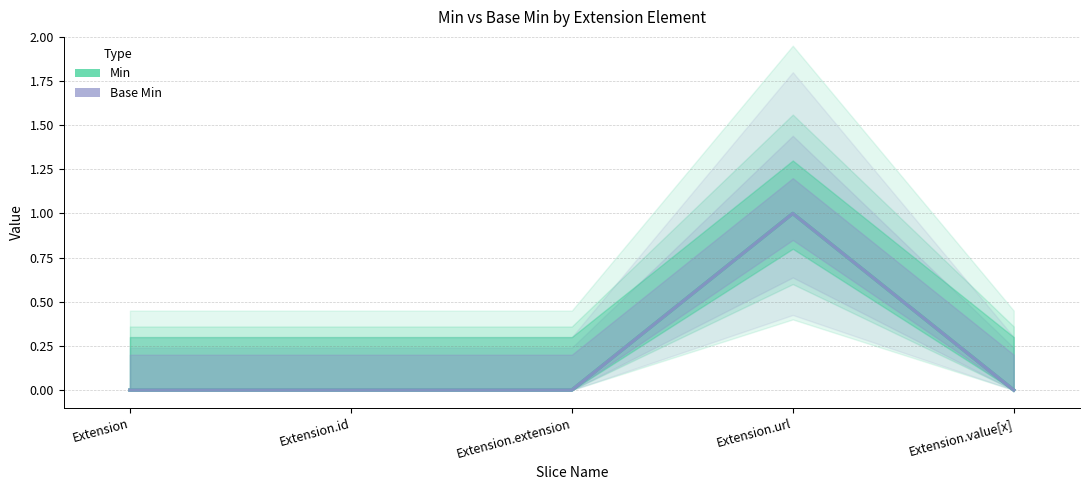

What is the label of the 4th point from the right?

Extension.id